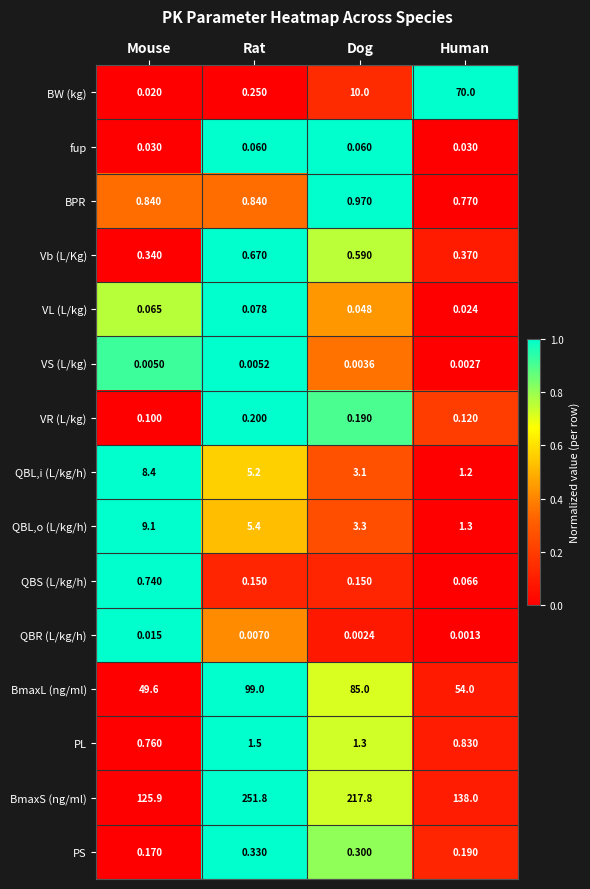

Is the value of BmaxS (ng/ml) at Mouse greater than the value of QBL,i (L/kg/h) at Dog?

Yes